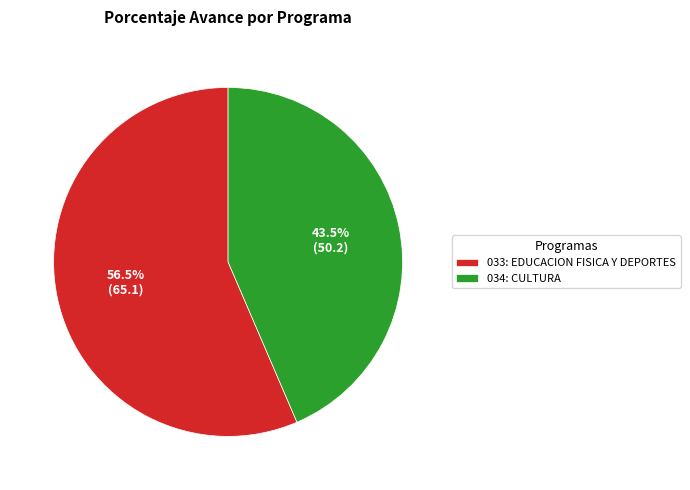

Which category has the biggest portion of the pie?

033: EDUCACION FISICA Y DEPORTES